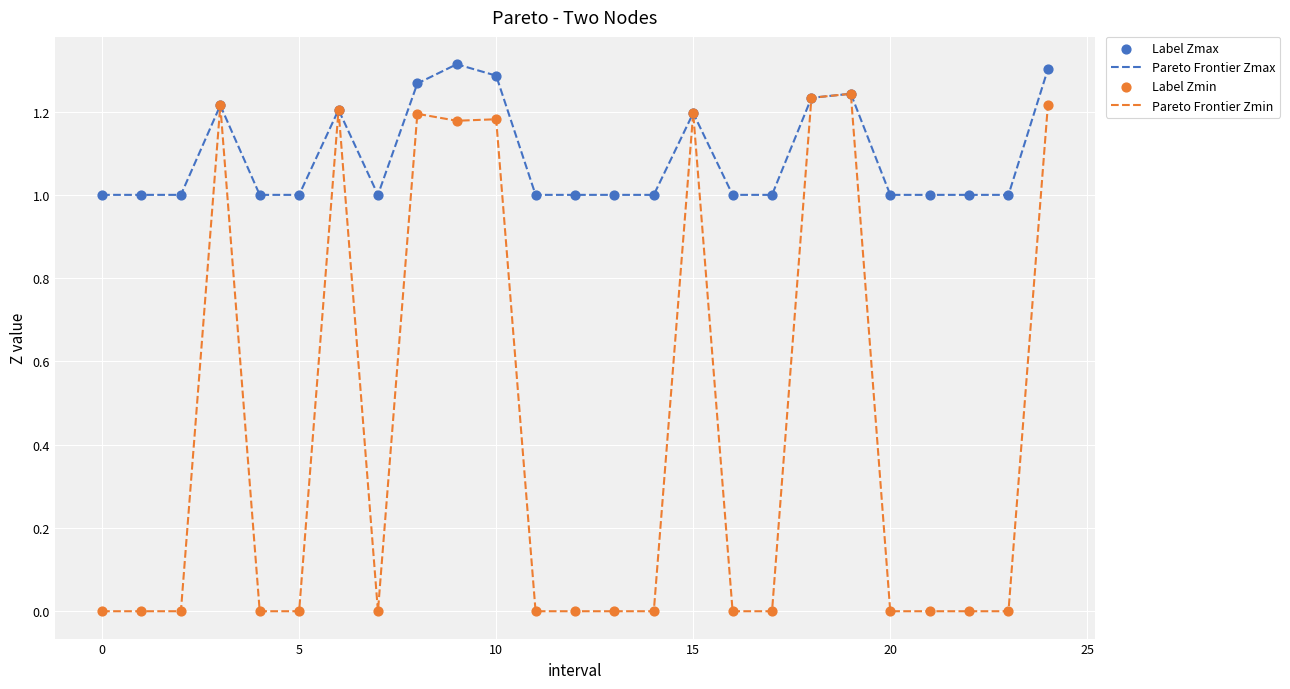

Which series has the largest total across all categories?

Pareto Frontier Zmax